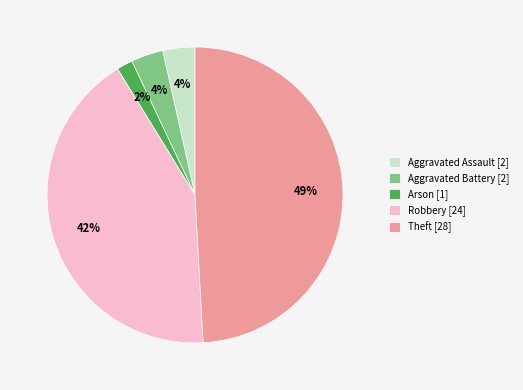

Between Robbery [24] and Aggravated Assault [2], which is larger?

Robbery [24]